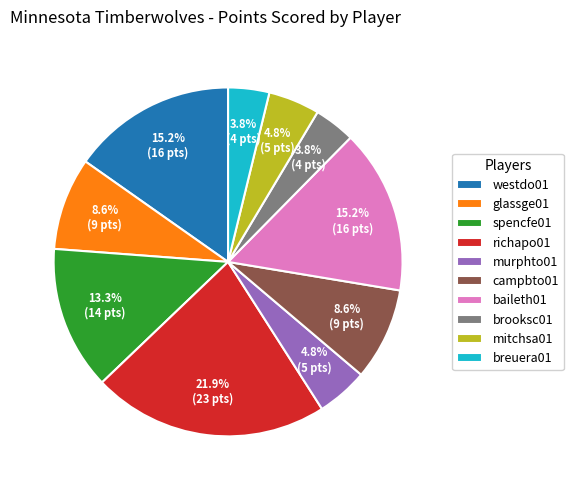

Is the sum of murphto01 and spencfe01 greater than half?

No